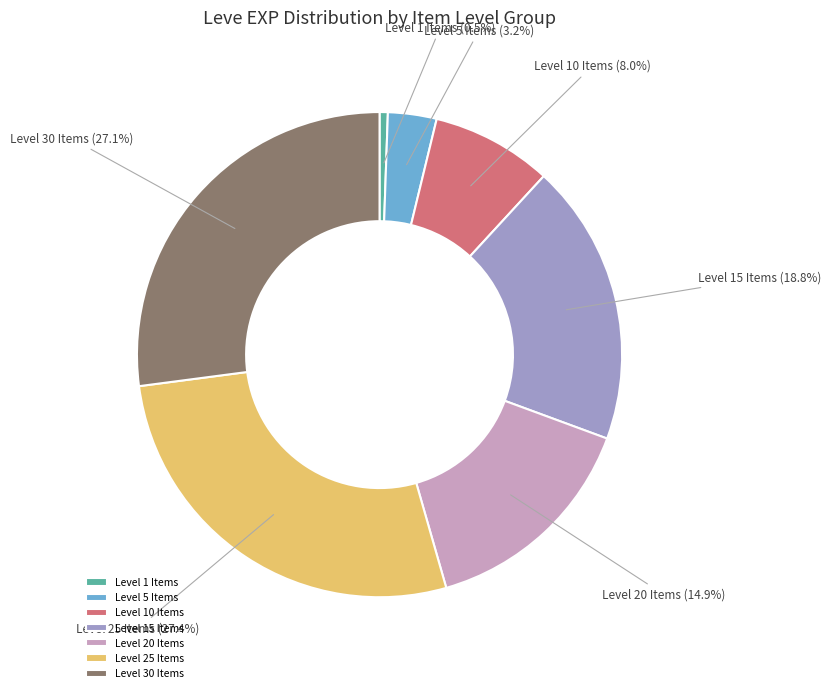

Count the number of slices in the pie.

7